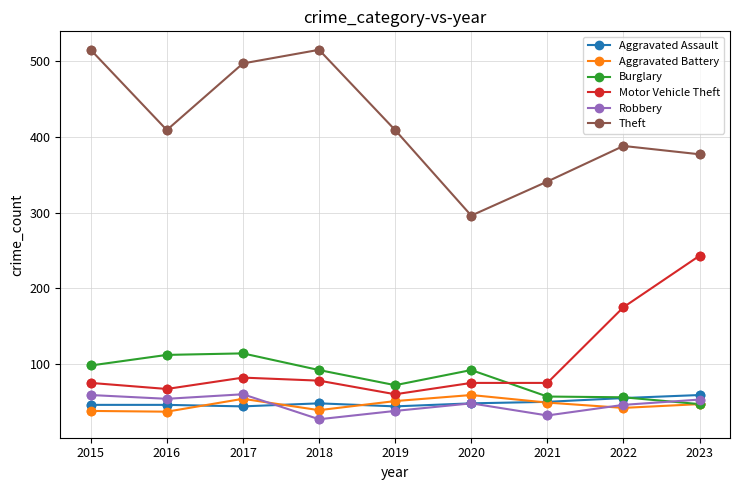

What is the difference between the highest and lowest values at 2019?

371